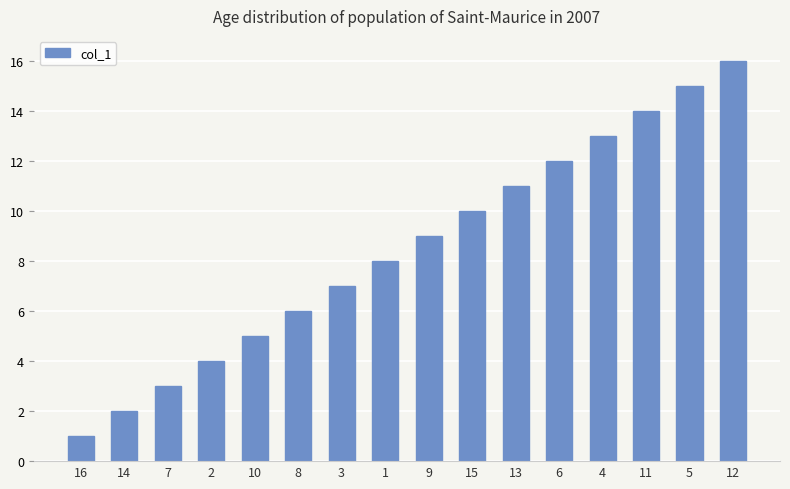

What is the smallest value displayed?

1